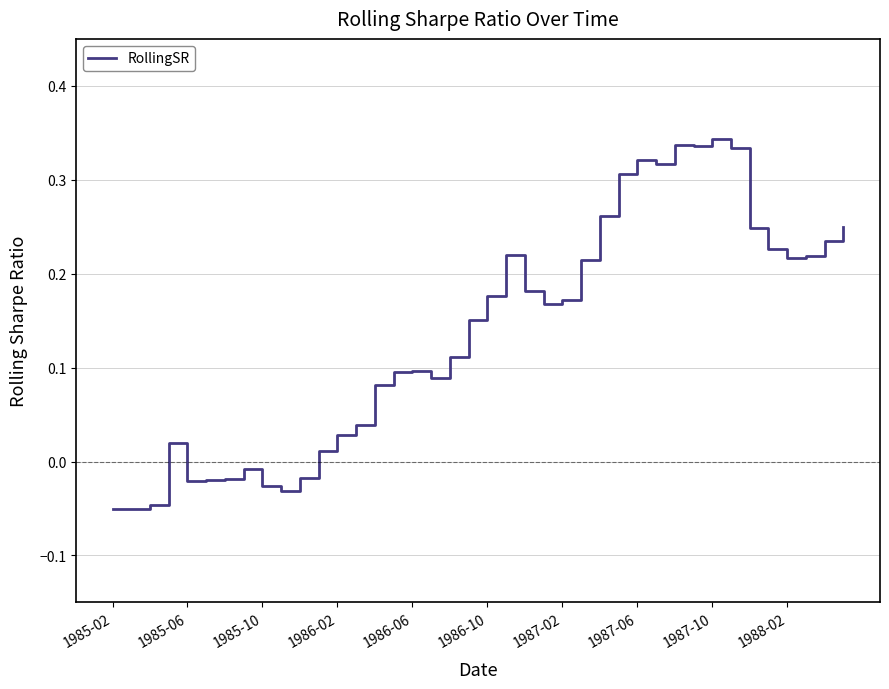

What is the difference between the maximum and minimum values?

0.4